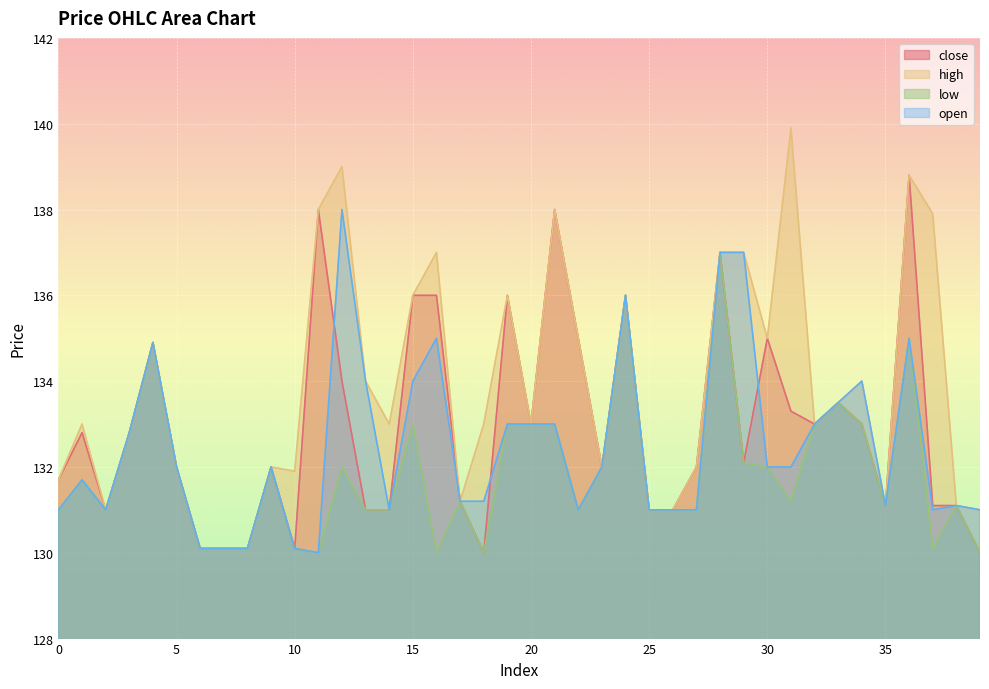

What is the average value of the low series?

131.9